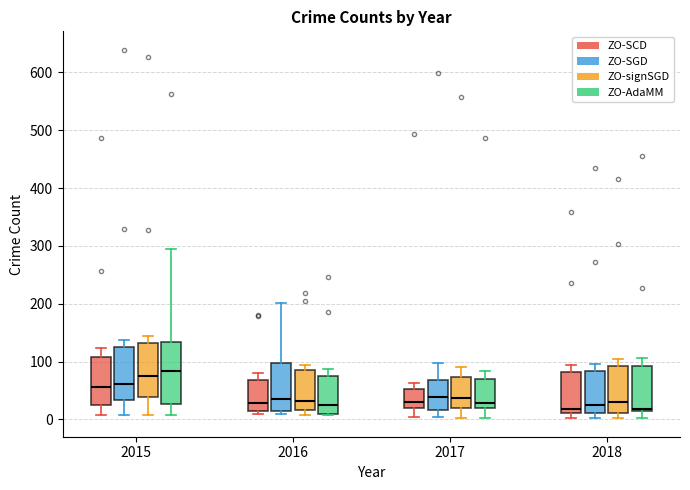

Reading left to right, transcribe this box plot: for each box, give where its median line is, the range the box spans, and where its two whiskers end, as read against the y-axis. The values are not printed on the chart, so give them approximately, as read against the axis.

2015 (ZO-SCD): median 60, box 20 to 110, whiskers 10 to 120
2015 (ZO-SGD): median 60, box 30 to 130, whiskers 10 to 140
2015 (ZO-signSGD): median 80, box 40 to 130, whiskers 10 to 150
2015 (ZO-AdaMM): median 80, box 30 to 130, whiskers 10 to 300
2016 (ZO-SCD): median 30, box 10 to 70, whiskers 10 (just below the box's lower edge) to 80
2016 (ZO-SGD): median 30, box 20 to 100, whiskers 10 to 200
2016 (ZO-signSGD): median 30, box 20 to 90, whiskers 10 to 90 (just above the box's upper edge)
2016 (ZO-AdaMM): median 30, box 10 to 80, whiskers 10 to 90
2017 (ZO-SCD): median 30, box 20 to 50, whiskers 10 to 60
2017 (ZO-SGD): median 40, box 20 to 70, whiskers 0 to 100
2017 (ZO-signSGD): median 40, box 20 to 70, whiskers 0 to 90
2017 (ZO-AdaMM): median 30, box 20 to 70, whiskers 0 to 80
2018 (ZO-SCD): median 20, box 10 to 80, whiskers 0 to 90
2018 (ZO-SGD): median 30, box 10 to 80, whiskers 0 to 100
2018 (ZO-signSGD): median 30, box 10 to 90, whiskers 0 to 100
2018 (ZO-AdaMM): median 20, box 10 to 90, whiskers 0 to 110